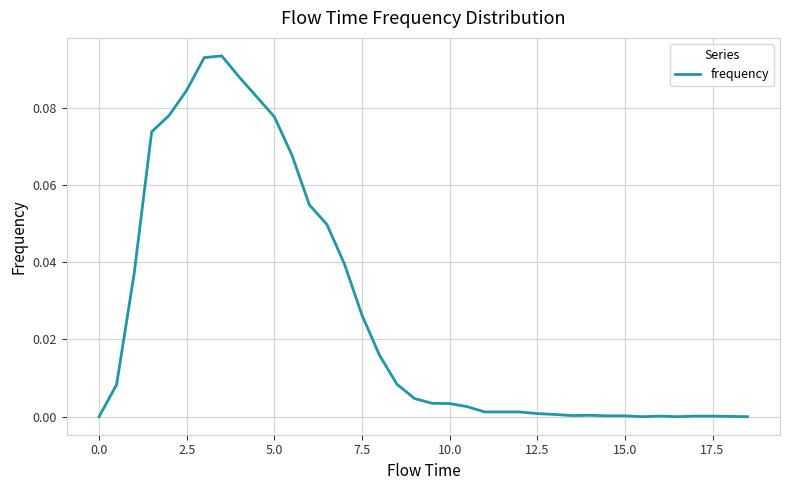

Is this an area chart (filled region under the line)?

No